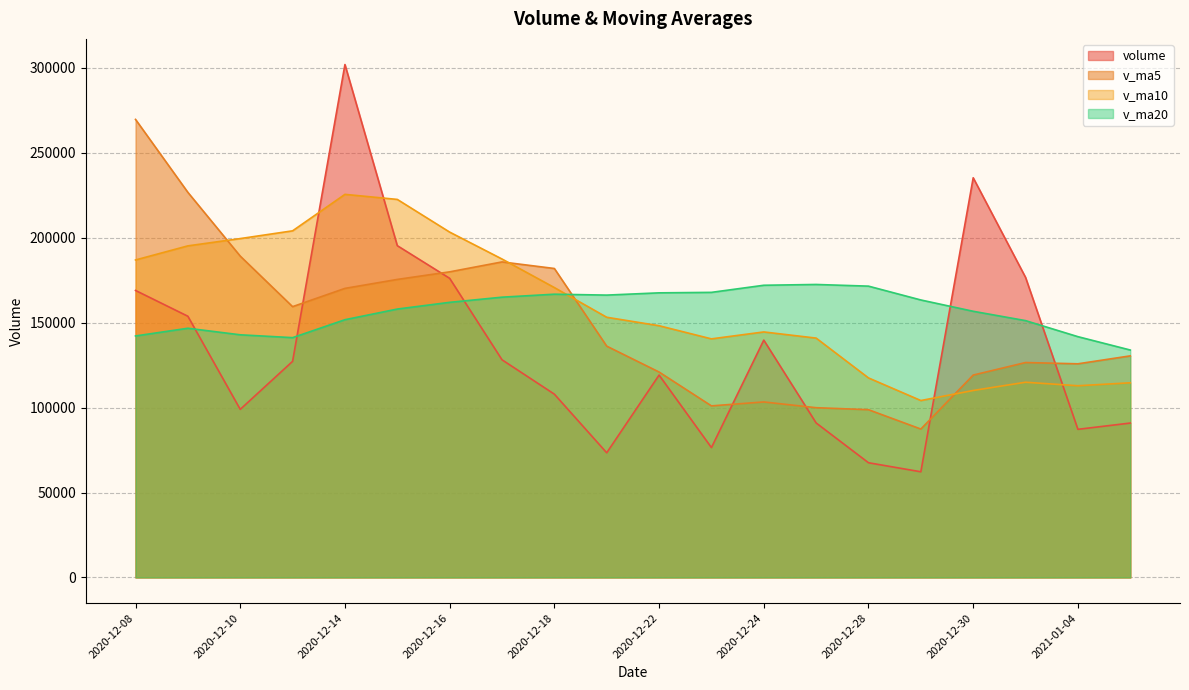

What is the difference between the v_ma5 values at 2021-01-05 and 2020-12-30?

11306.8